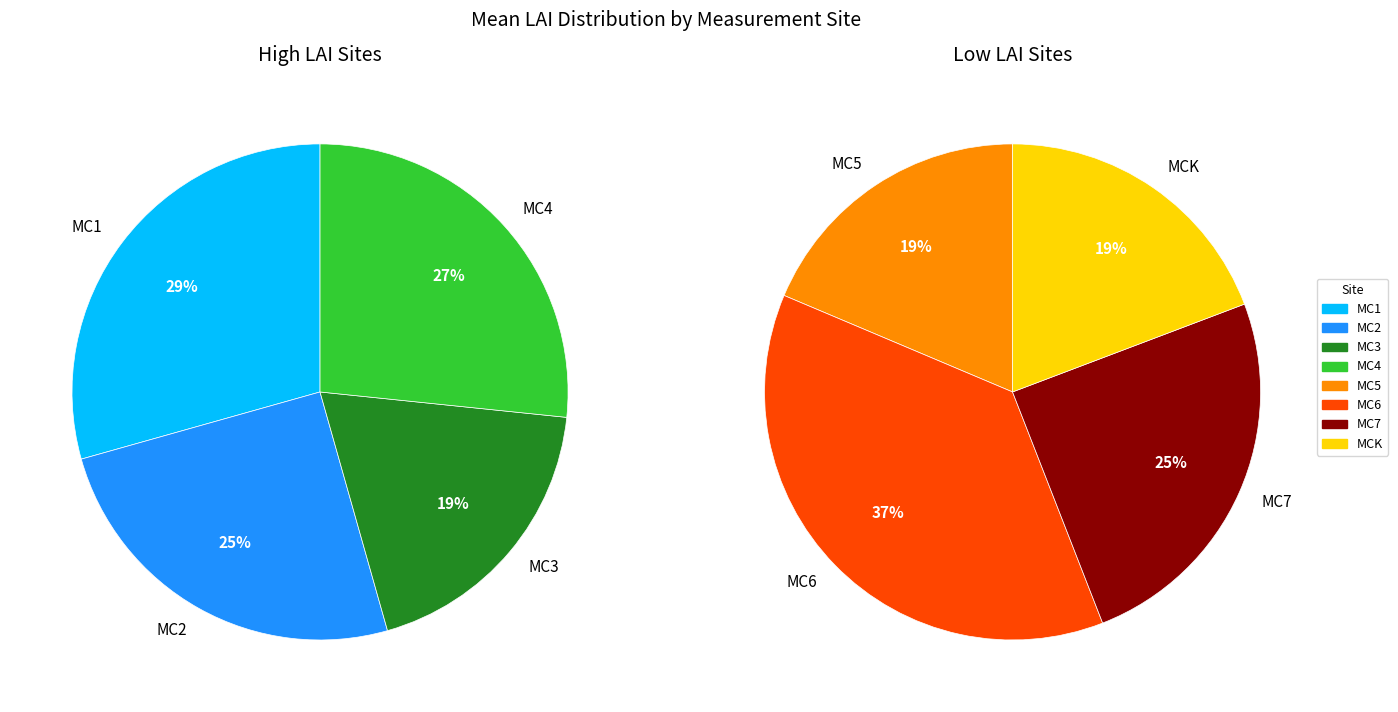

Is MC7 the majority of the pie?

No